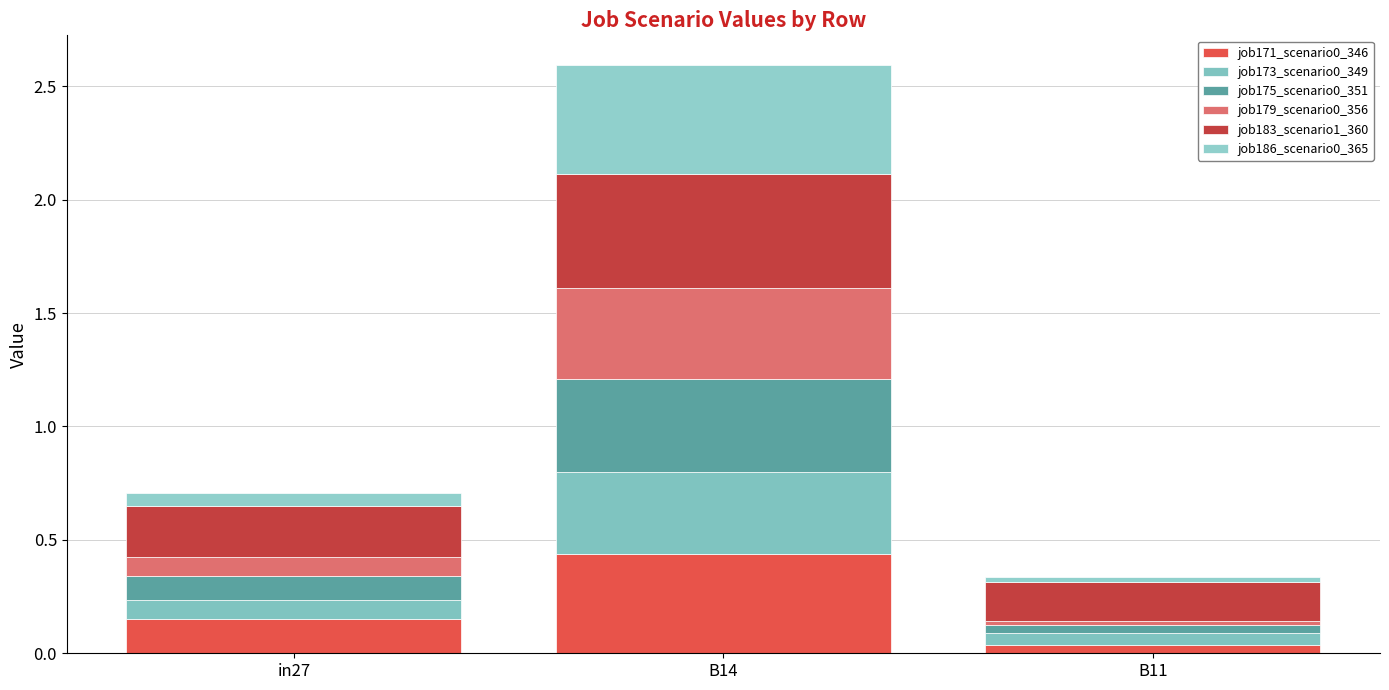

How many bars are there in total?

3